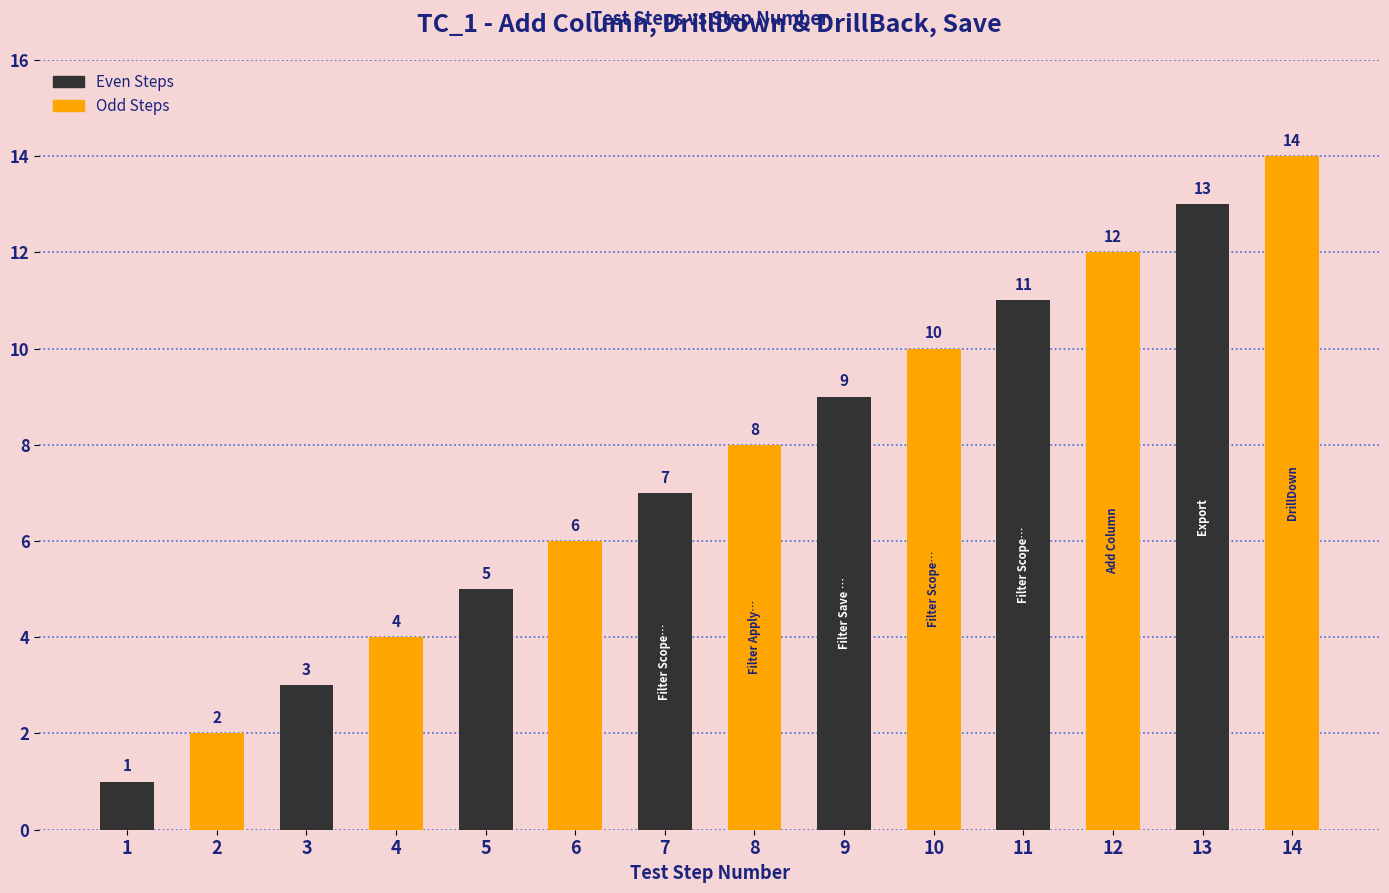

What is the minimum value shown in the chart?

1